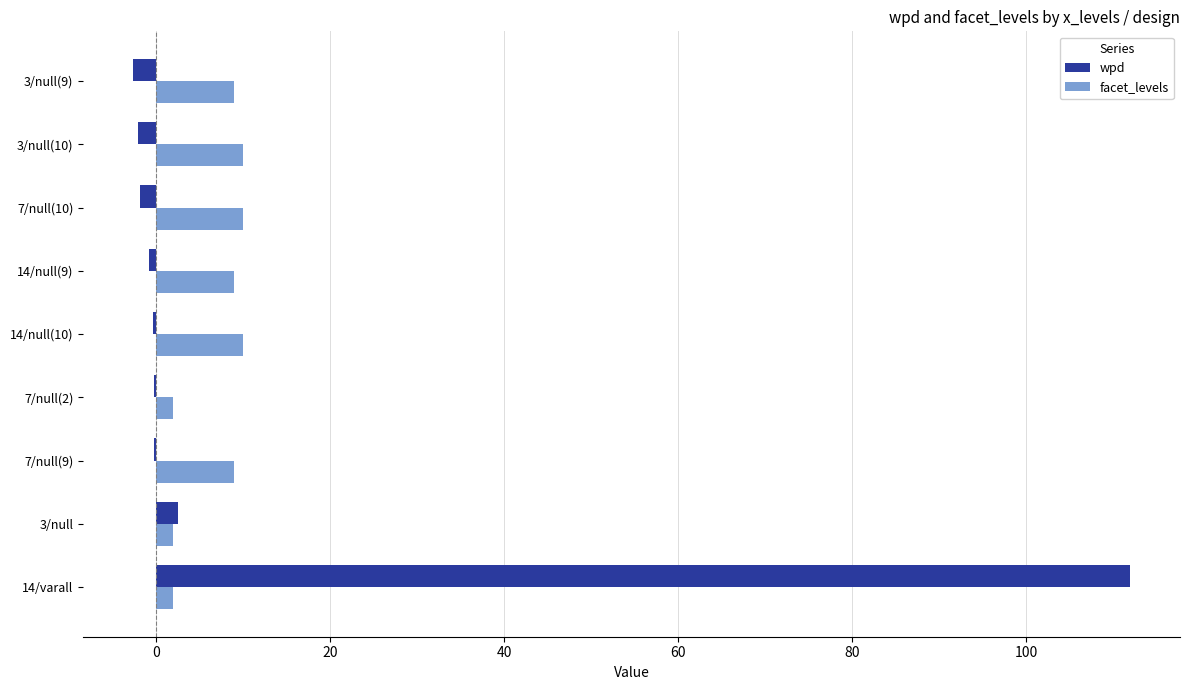

How many categories are shown in the chart?

9